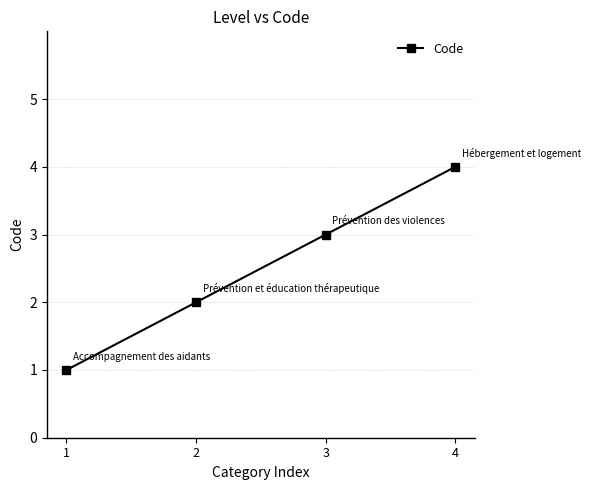

True or false: the data shows 1 at 4.

False